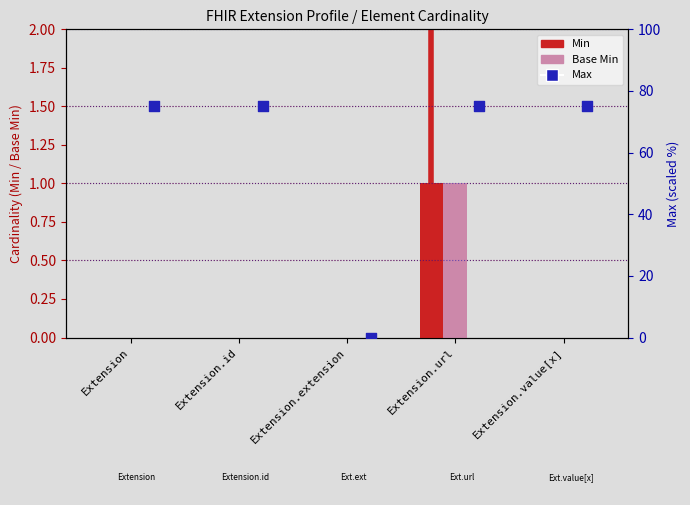

Is the value of Max at Extension.extension greater than the value of Base Min at Extension.value[x]?

No